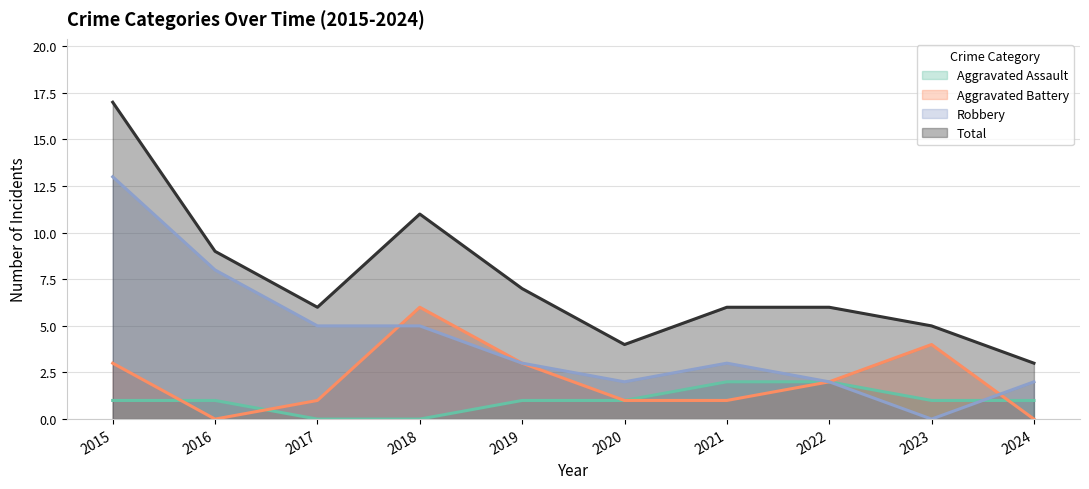

What are all the series names shown in the legend?

Aggravated Assault, Aggravated Battery, Robbery, Total